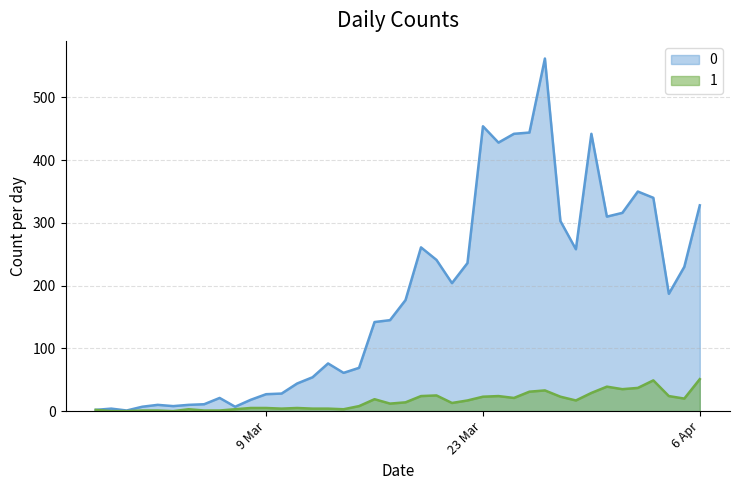

List the series in order of their overall mean, lowest first.

1, 0